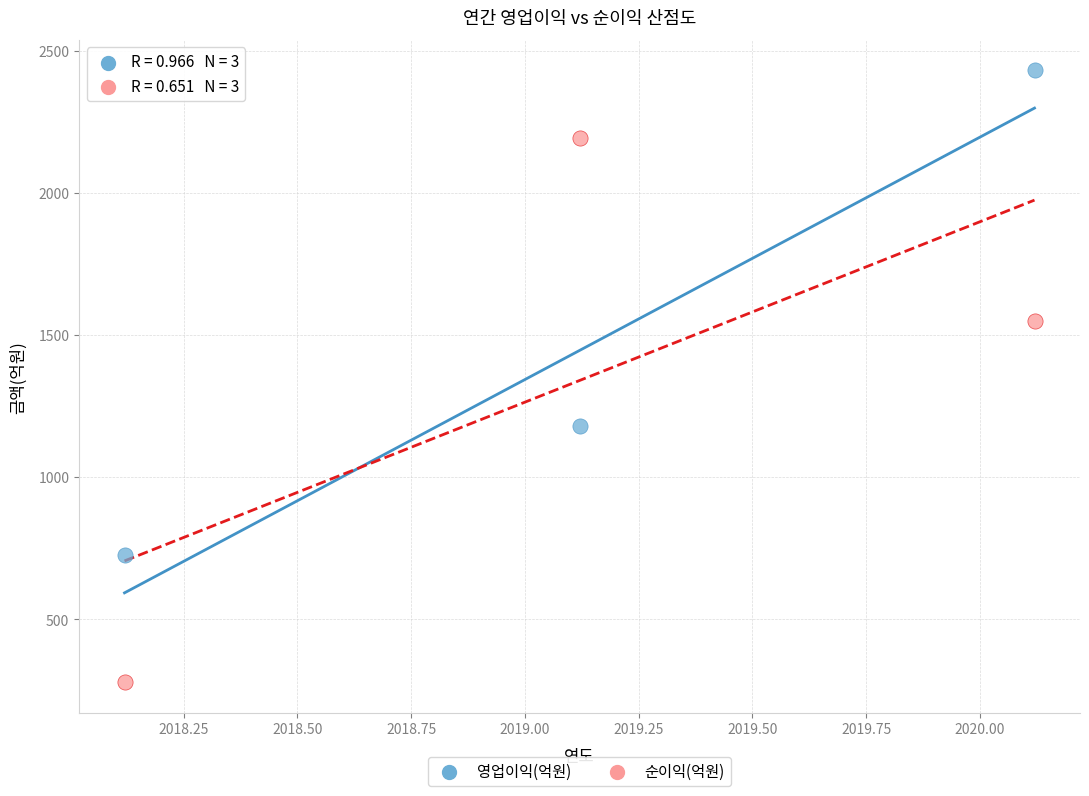

Which series contains the lowest Y value?

순이익(억원)